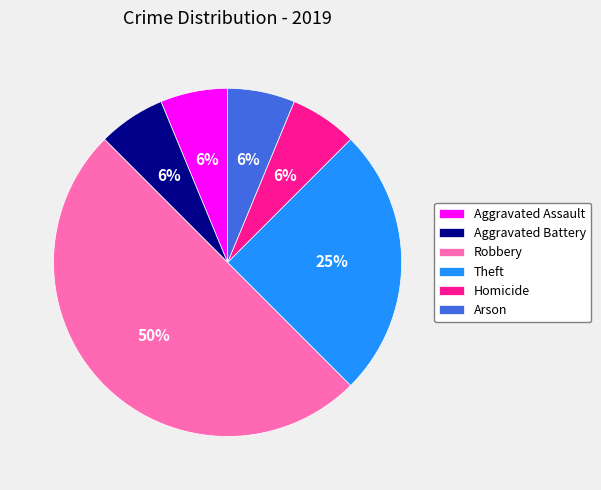

To the nearest percent, what is the difference between the largest and smallest slice percentages?

44%